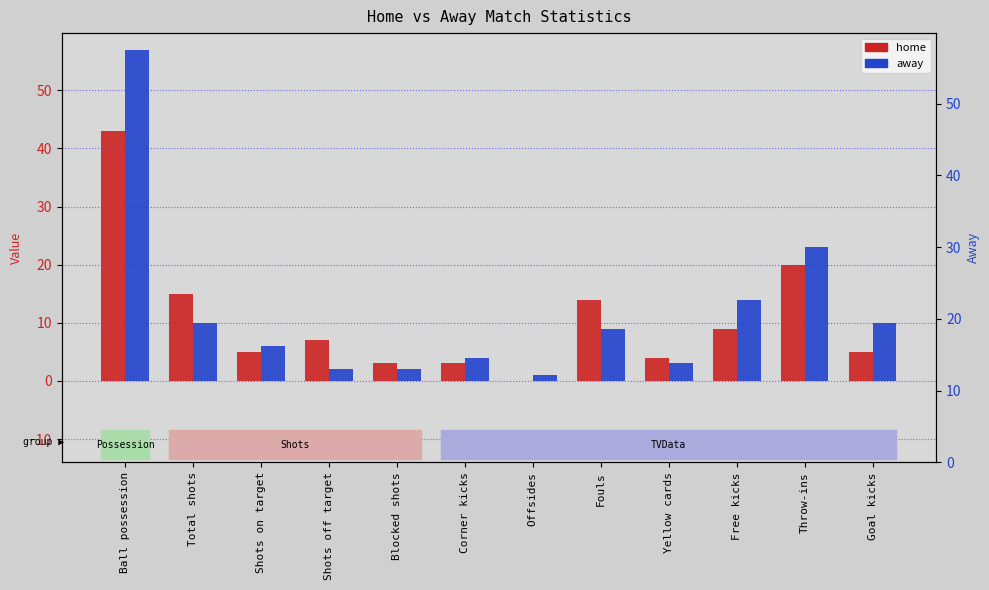

What is the sum of all away values?

141